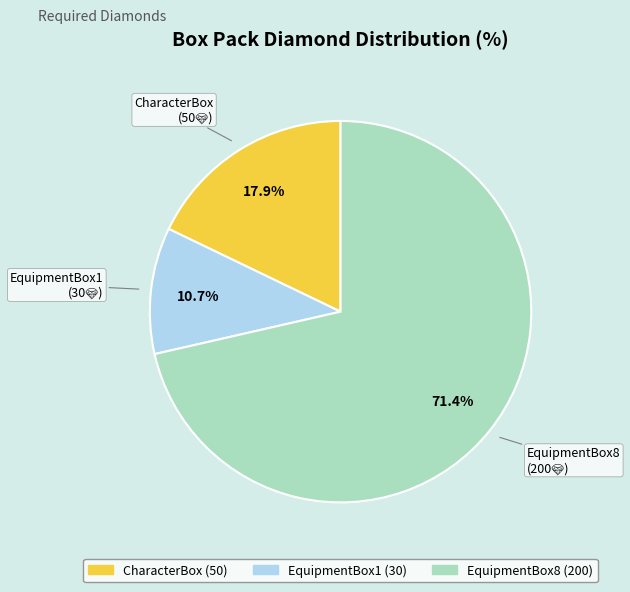

To the nearest percent, what is the difference between the EquipmentBox1 and CharacterBox slice percentages?

7%